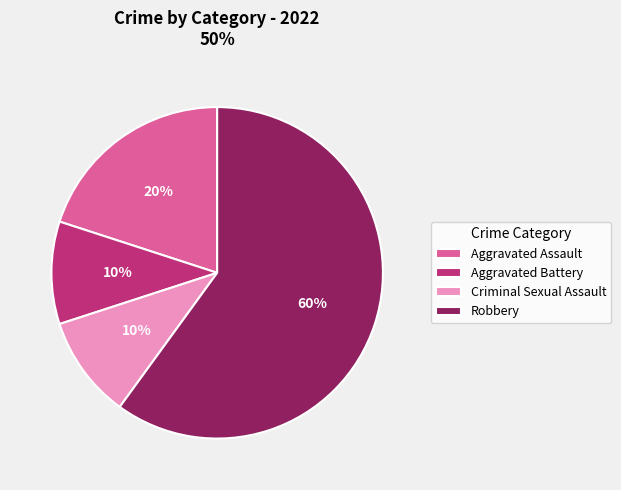

Combined, do Robbery and Aggravated Battery account for over 50%?

Yes